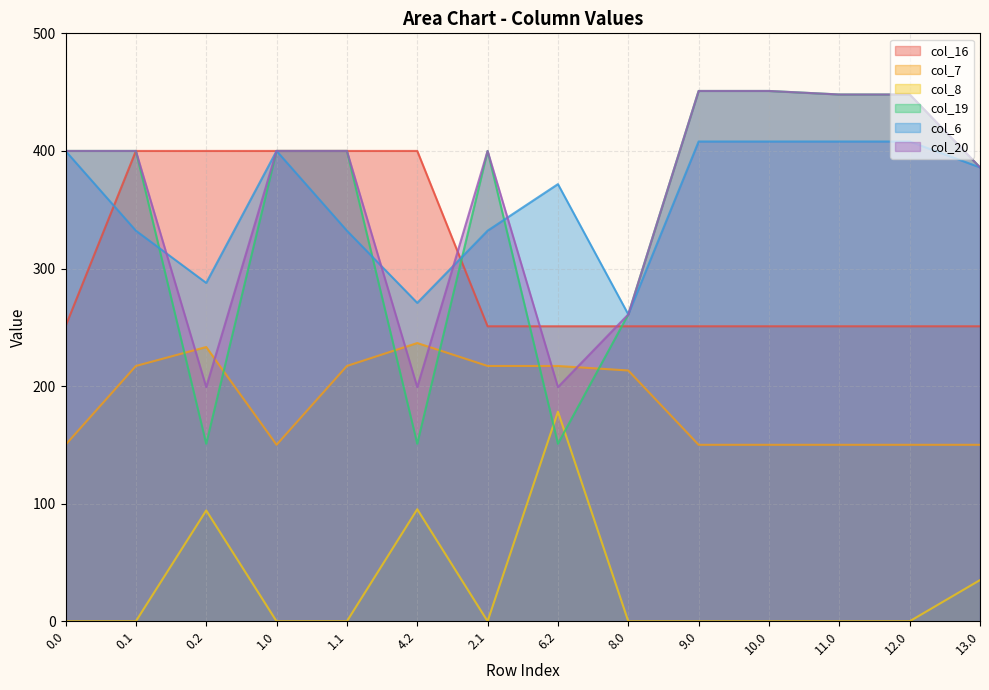

True or false: col_20 and col_19 cross at least once.

False